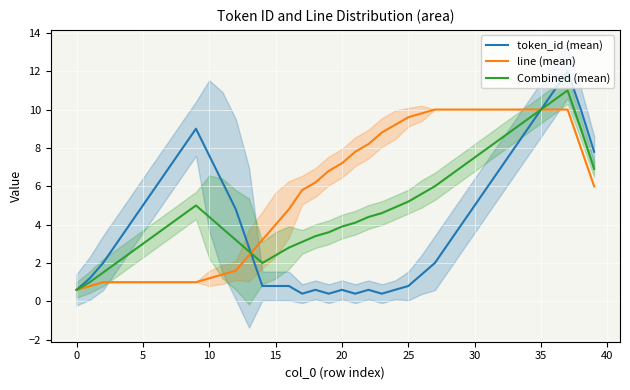

What is the sum of the line (mean) values at 14 and 28?

13.2